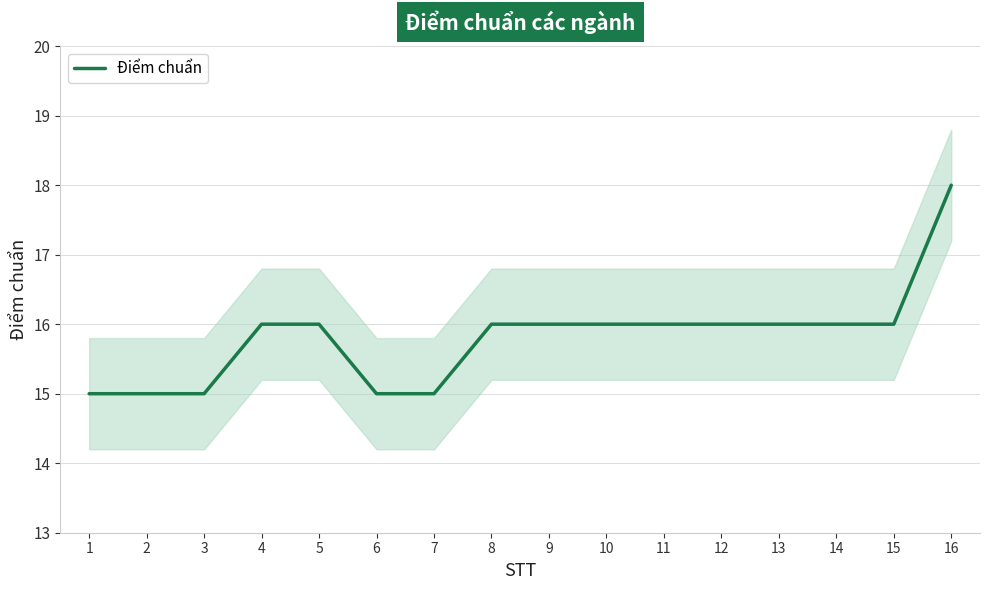

Is it true that the value at 11 is 24?

False